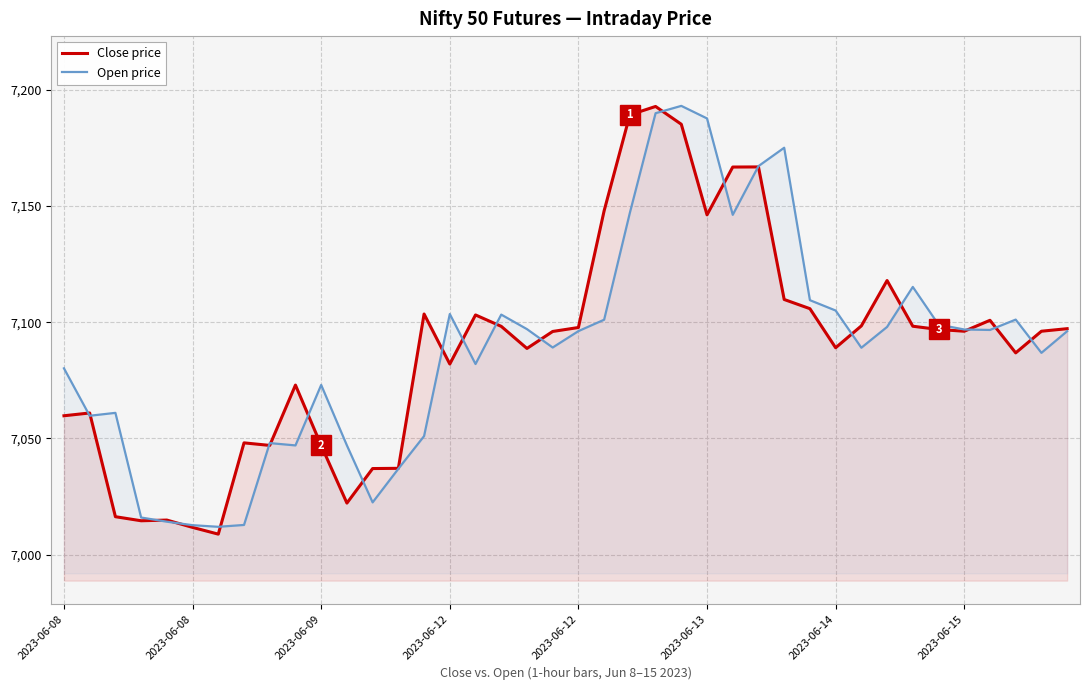

True or false: Close price has more than 0 points higher than both neighbors.

True